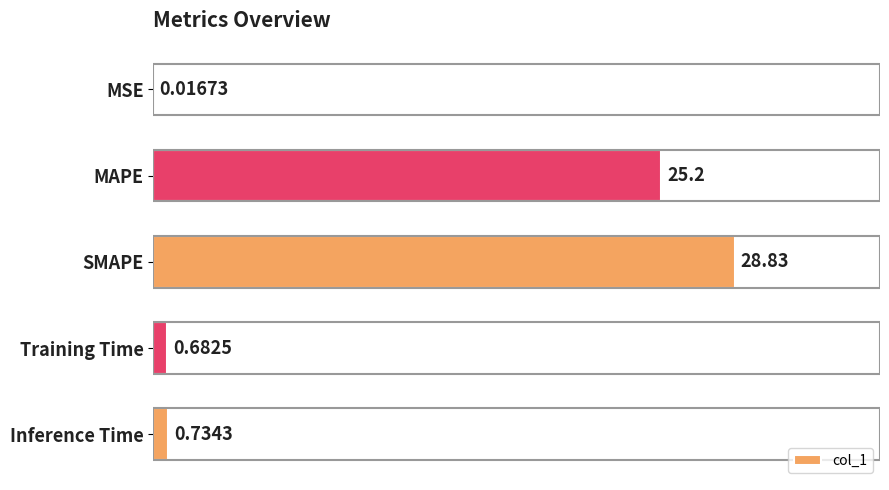

At which label is the value closest to 14?

MAPE